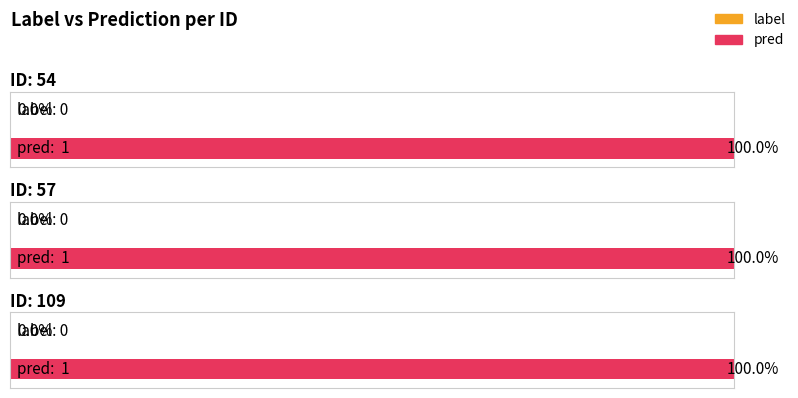

Reading left to right, extract all data points from this chart.

label: 0	0	0
pred: 1	1	1